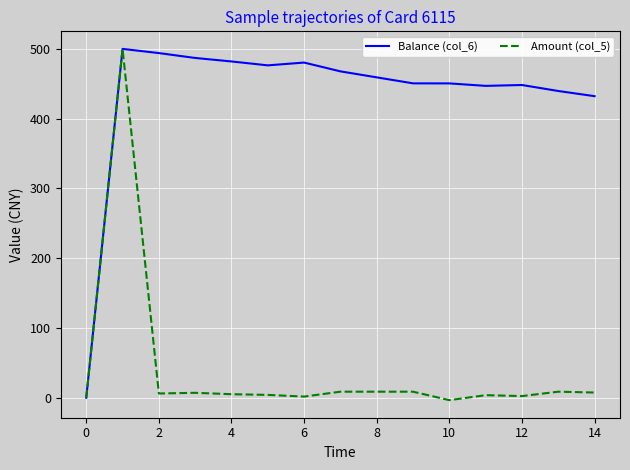

Which series has the largest total across all categories?

Balance (col_6)